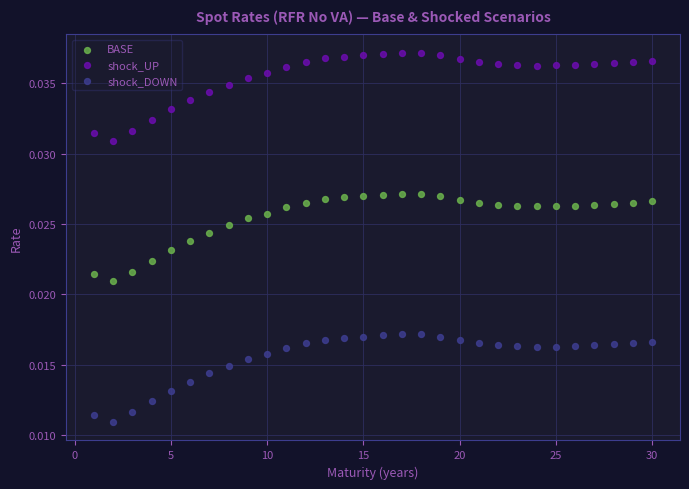

Which series contains the highest Y value?

shock_UP